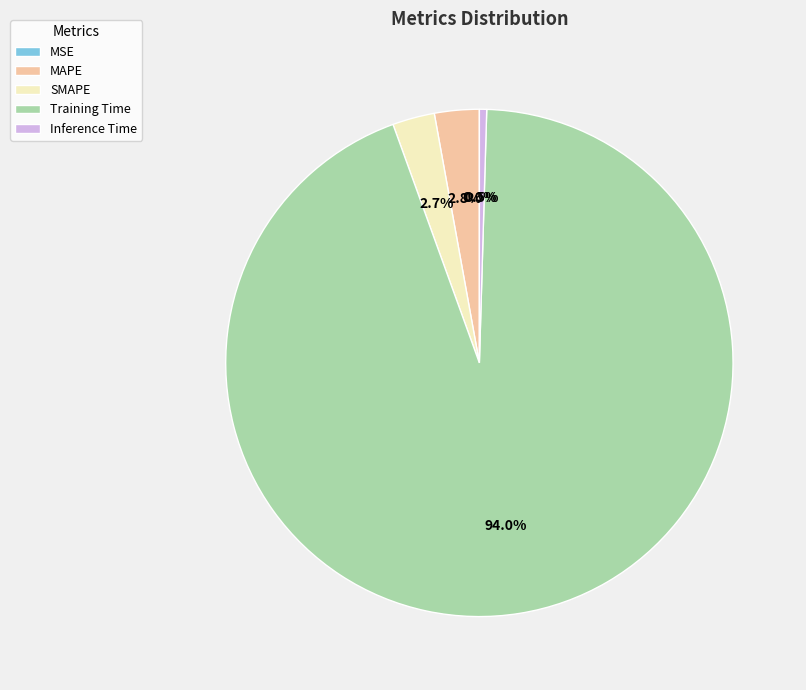

Which slice represents more than half of the pie?

Training Time